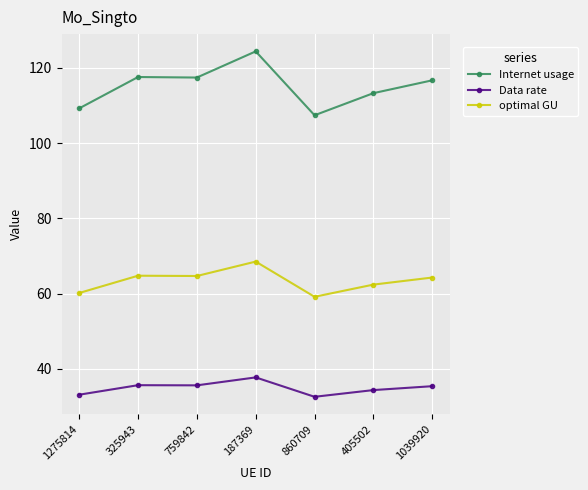

True or false: Internet usage has more than 2 points higher than both neighbors.

False